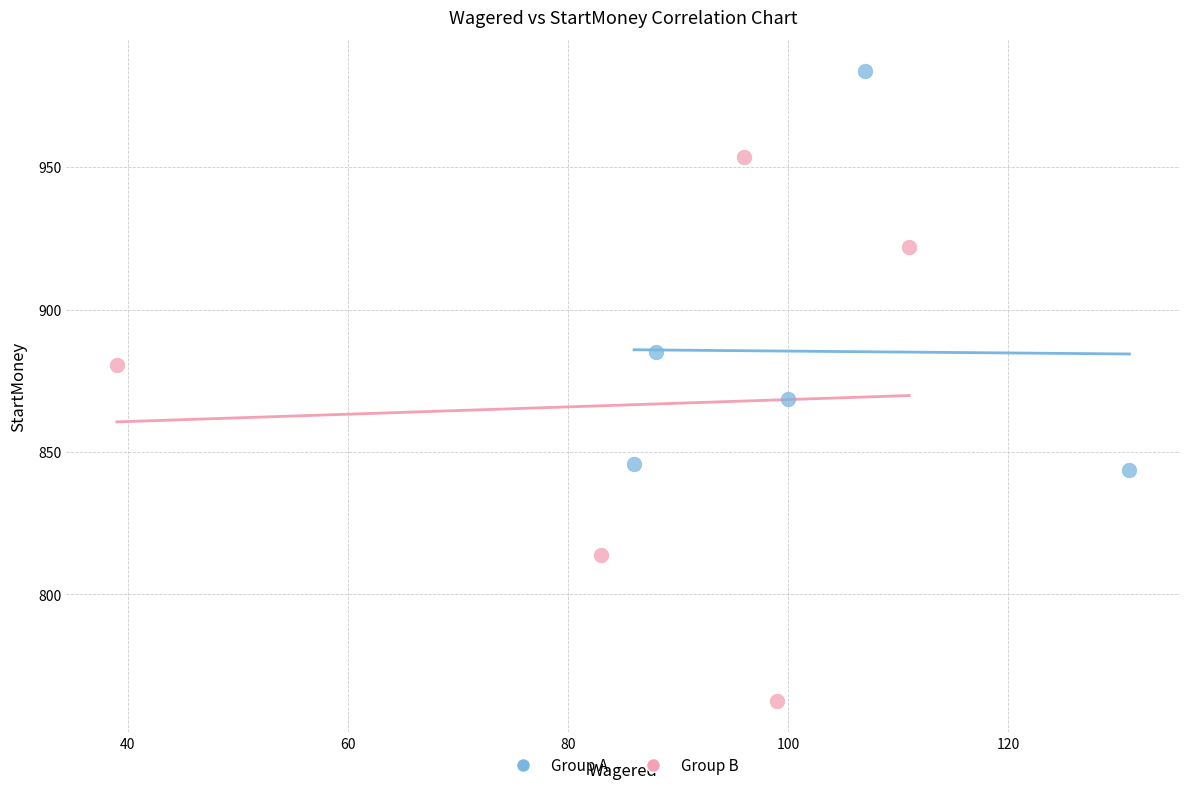

Which series reaches the maximum Y coordinate?

Group A